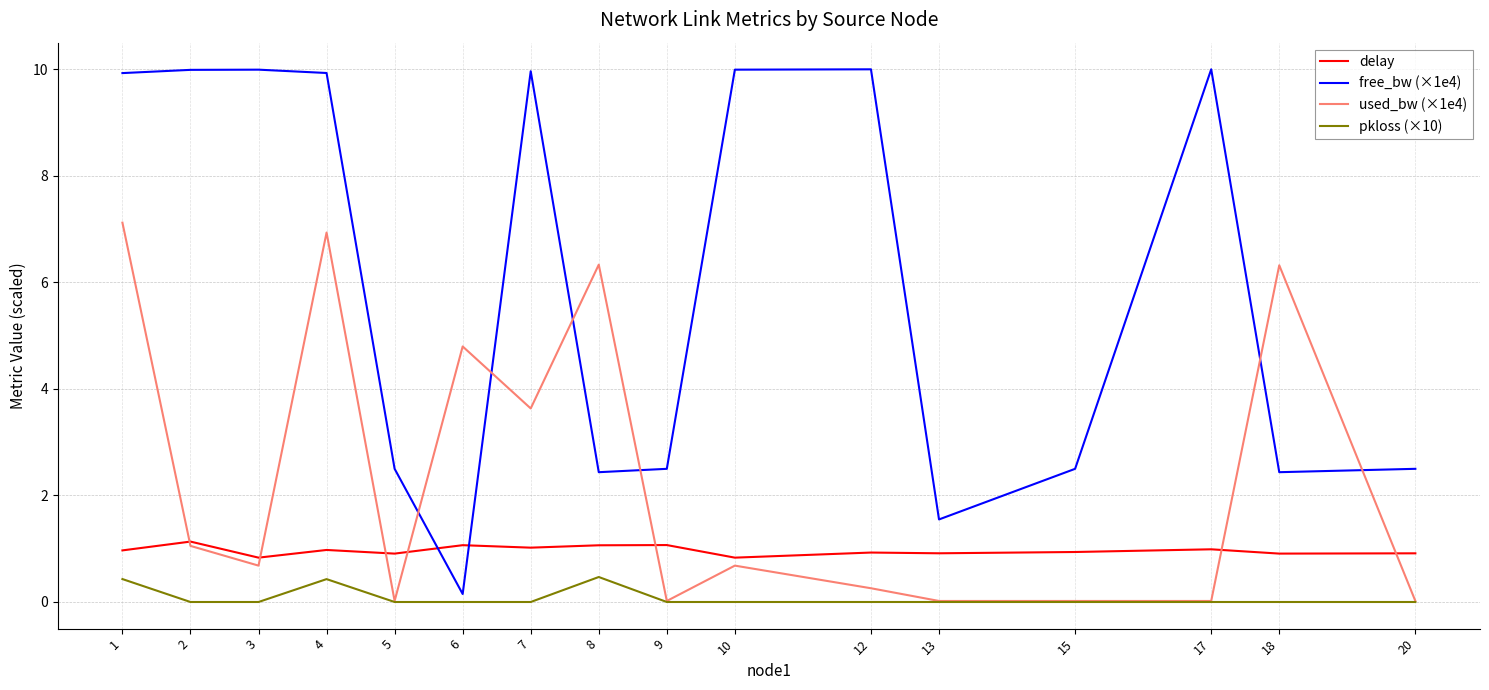

Is it true that used_bw (×1e4) equals 1.8 at 2?

False